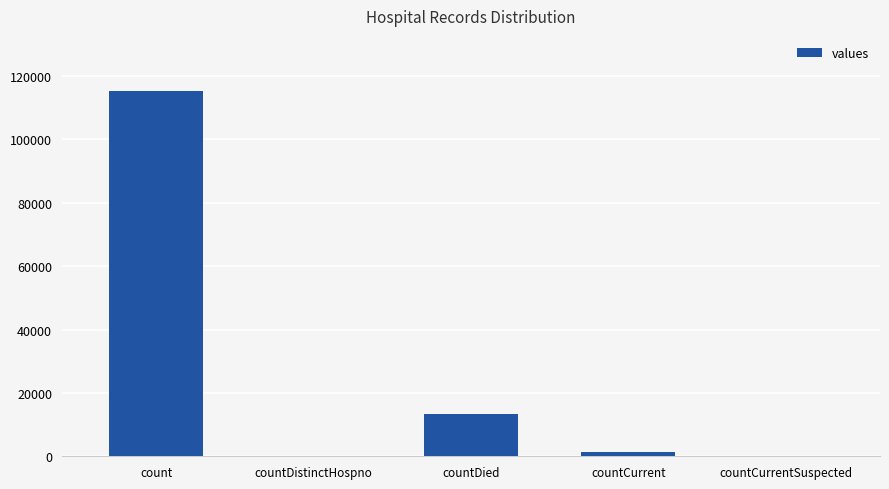

True or false: the data shows 0 at countDistinctHospno.

True